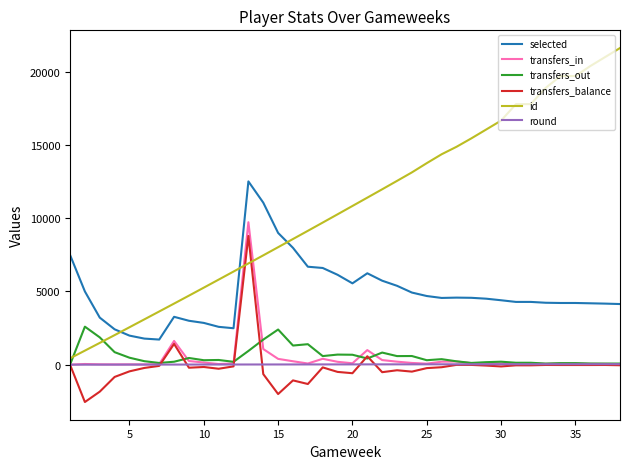

Which series has the largest total across all categories?

id